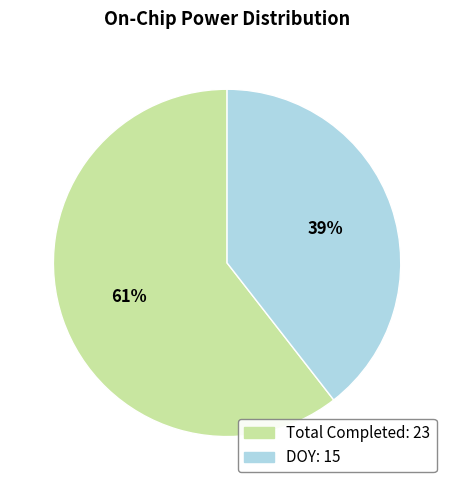

Does any single category account for the majority?

Yes